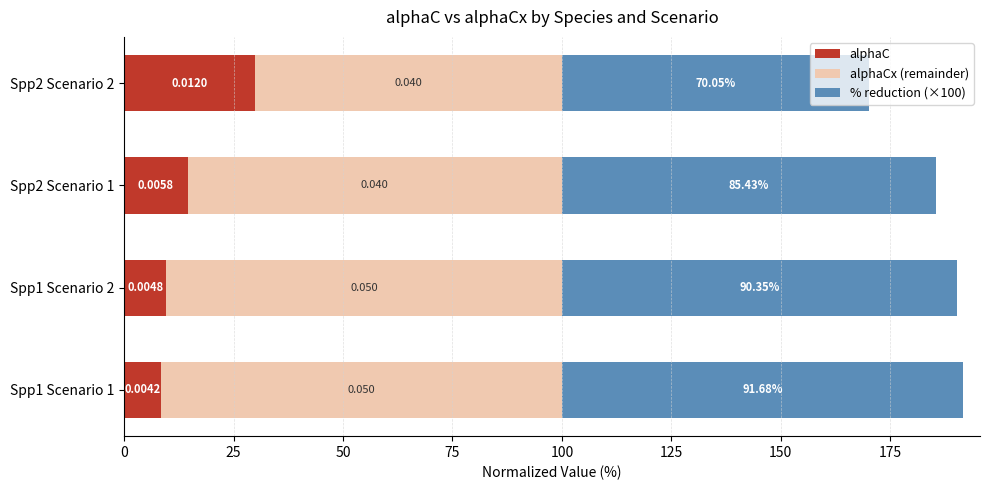

What are all the series names shown in the legend?

alphaC, alphaCx (remainder), % reduction (×100)